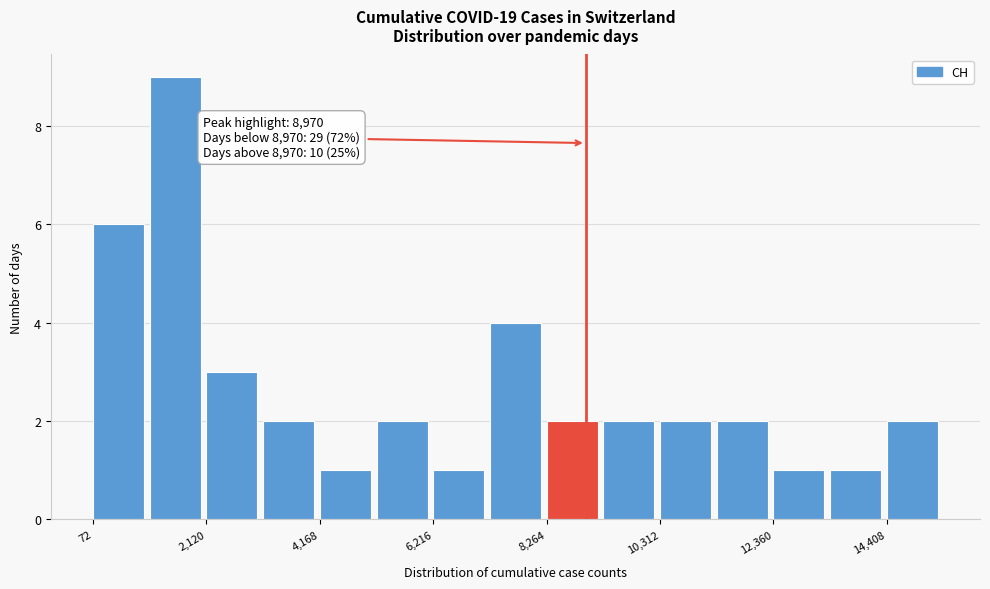

Around what value on the x-axis is the tallest bar? Give the approximate position of its centre, as read against the axis.

1500